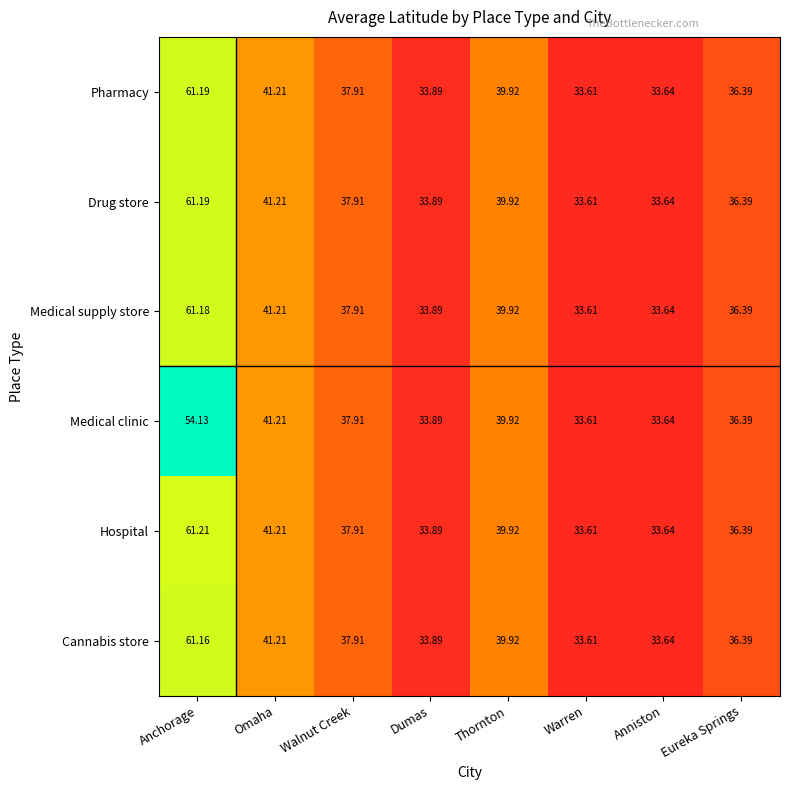

Where is Cannabis store nearest to the value 47?

Omaha